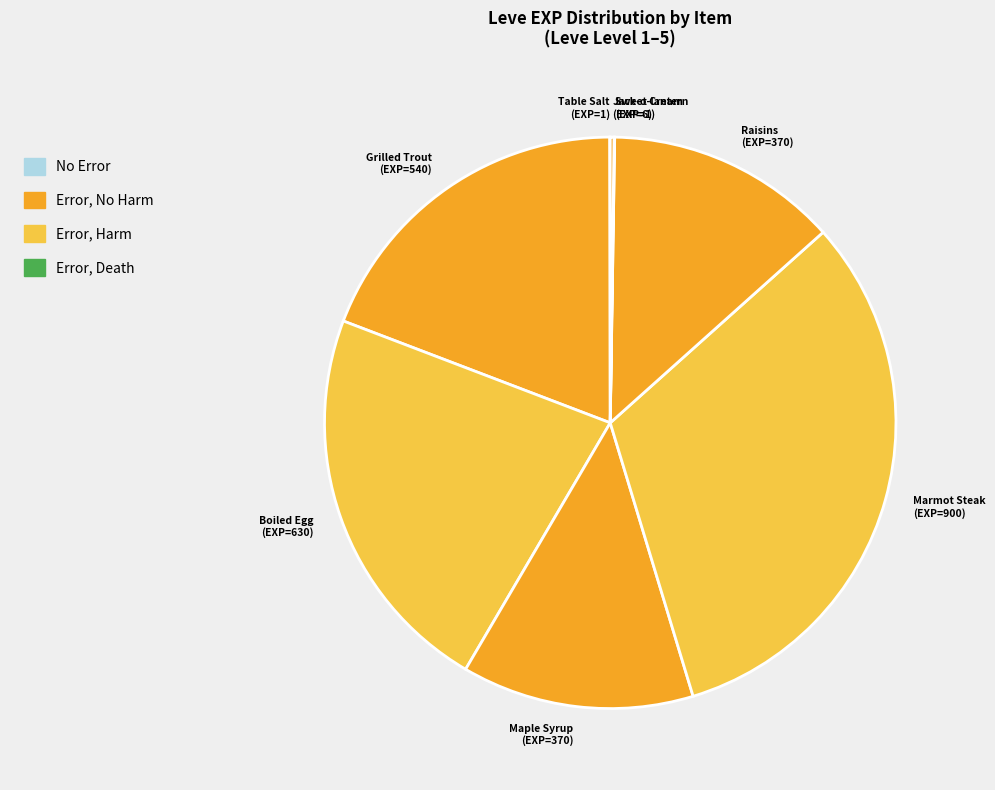

Is it true that Grilled Trout (EXP=540) is 8% of the pie?

False